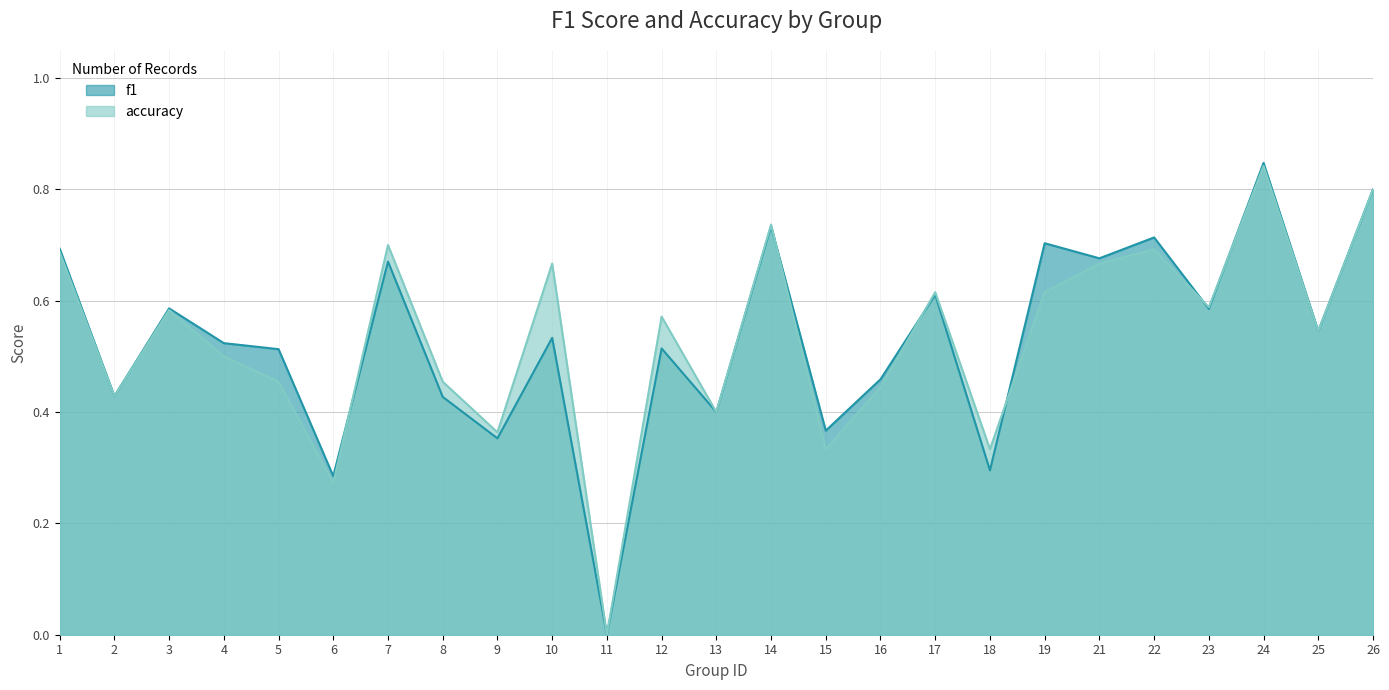

What is the value of the f1 point at the 9th from the left?

0.4